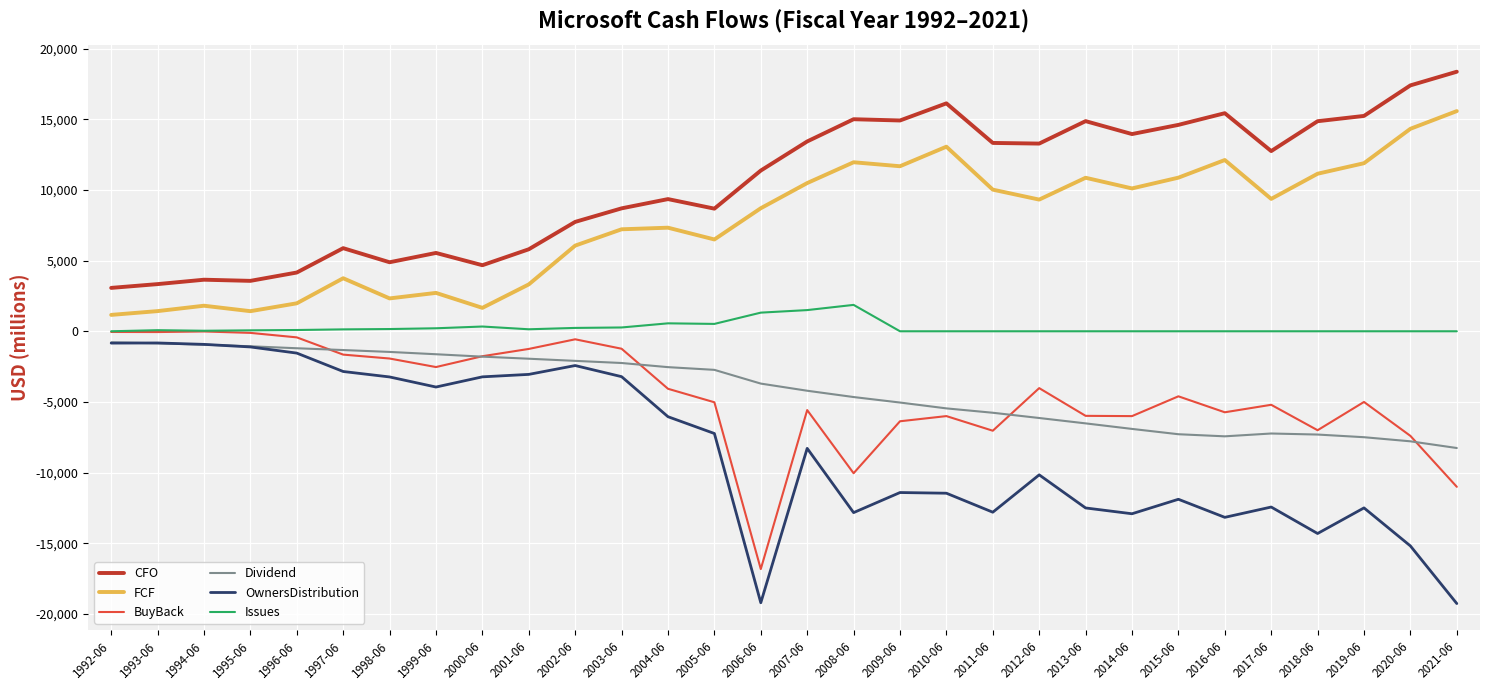

What position from the right is 2002-06?

20